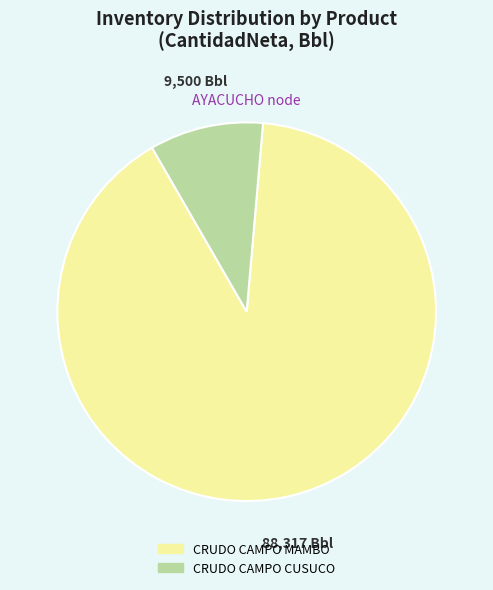

Which slice is the smallest?

CRUDO CAMPO CUSUCO